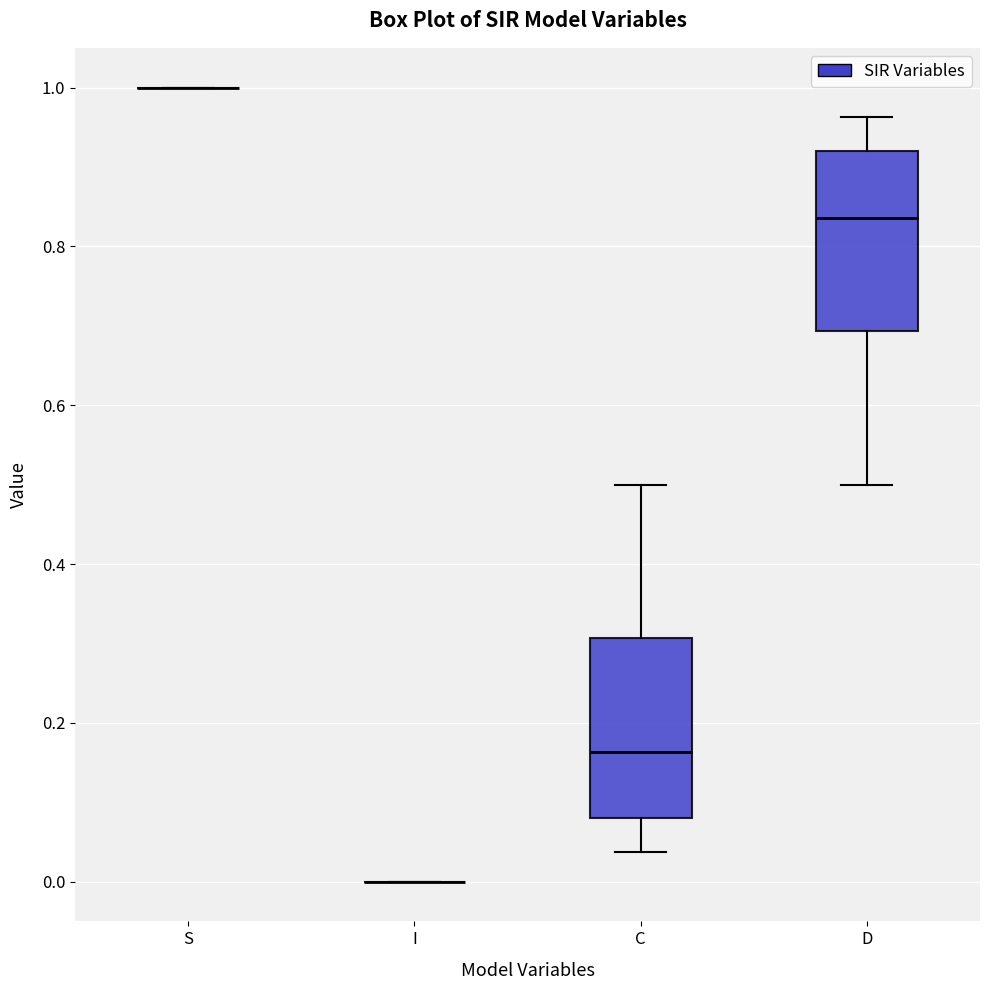

Reading left to right, read every box against the y-axis: the position of its median line, the range the box covers, and the ends of its whiskers. The values are not printed on the chart, so give them approximately, as read against the axis.

S: box collapsed to a line at 1.00, whiskers 1.00 to 1.00
I: box collapsed to a line at 0.00, whiskers 0.00 to 0.00
C: median 0.16, box 0.08 to 0.30, whiskers 0.04 to 0.50
D: median 0.84, box 0.70 to 0.92, whiskers 0.50 to 0.96